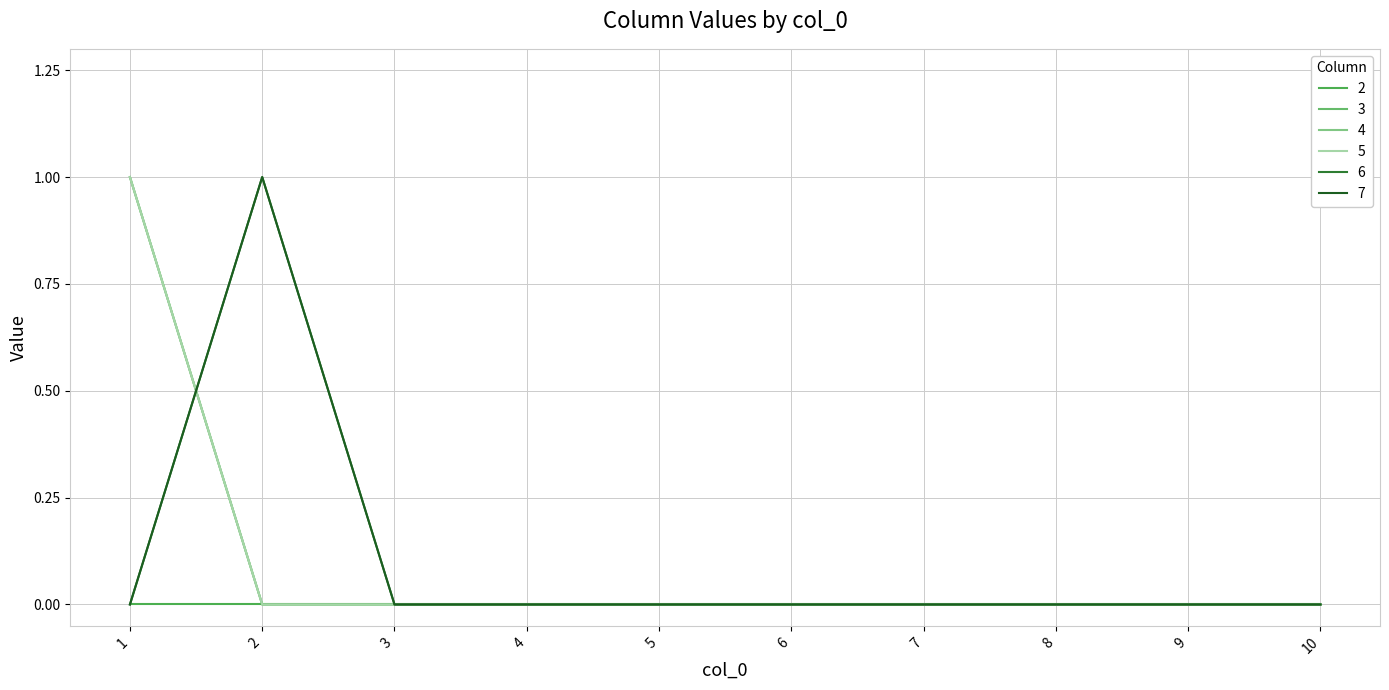

What is the highest value of the 6 series?

1